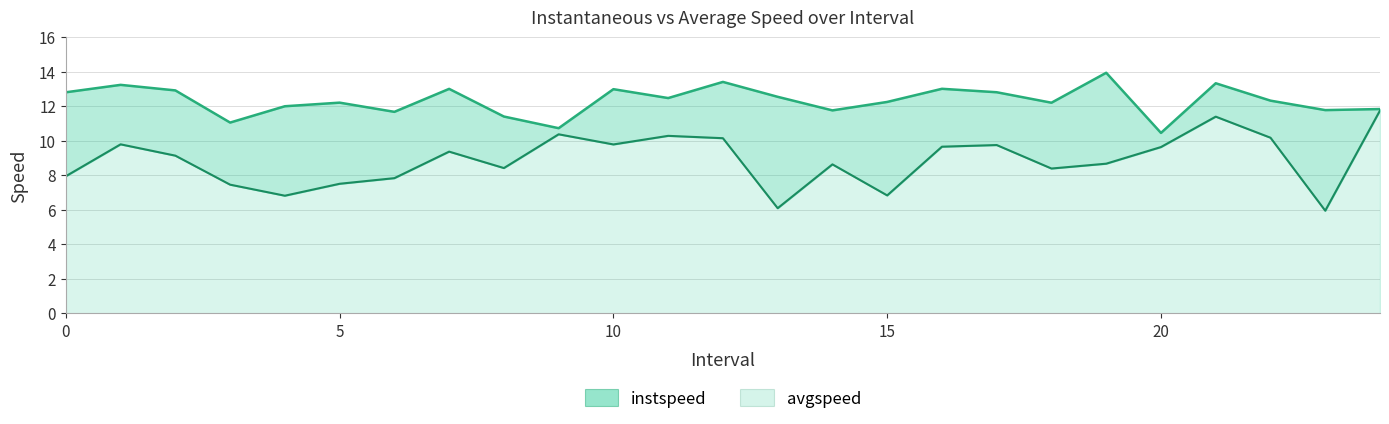

What is the difference between the highest and lowest values at 3.0?

3.6